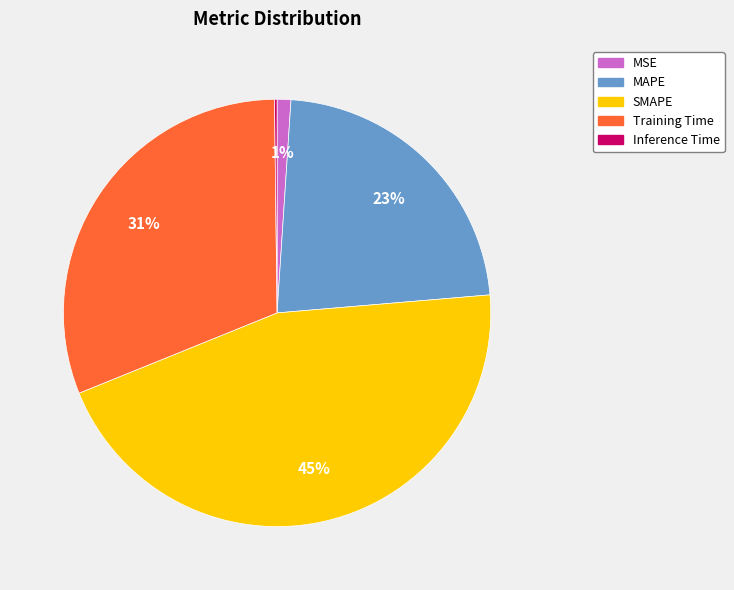

What percentage is the MAPE slice, to the nearest percent?

23%